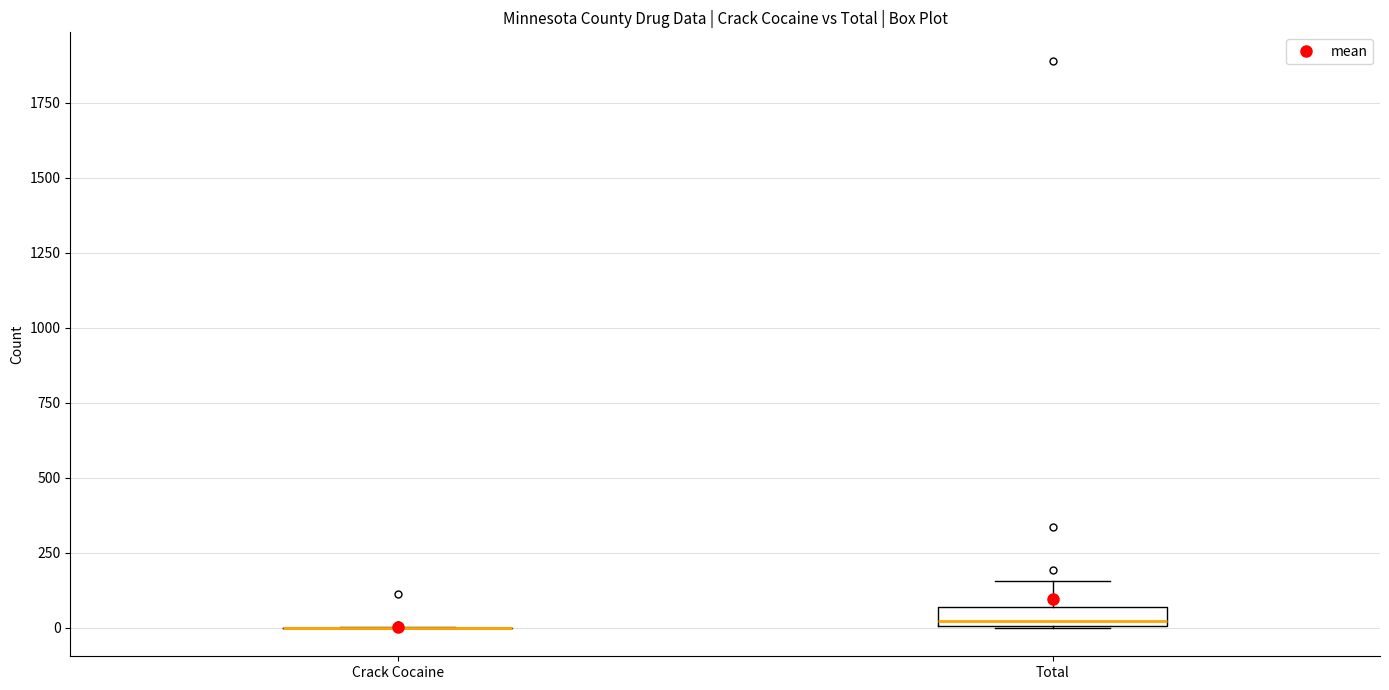

Which box is the tallest, from its lower edge to its upper edge?

Total